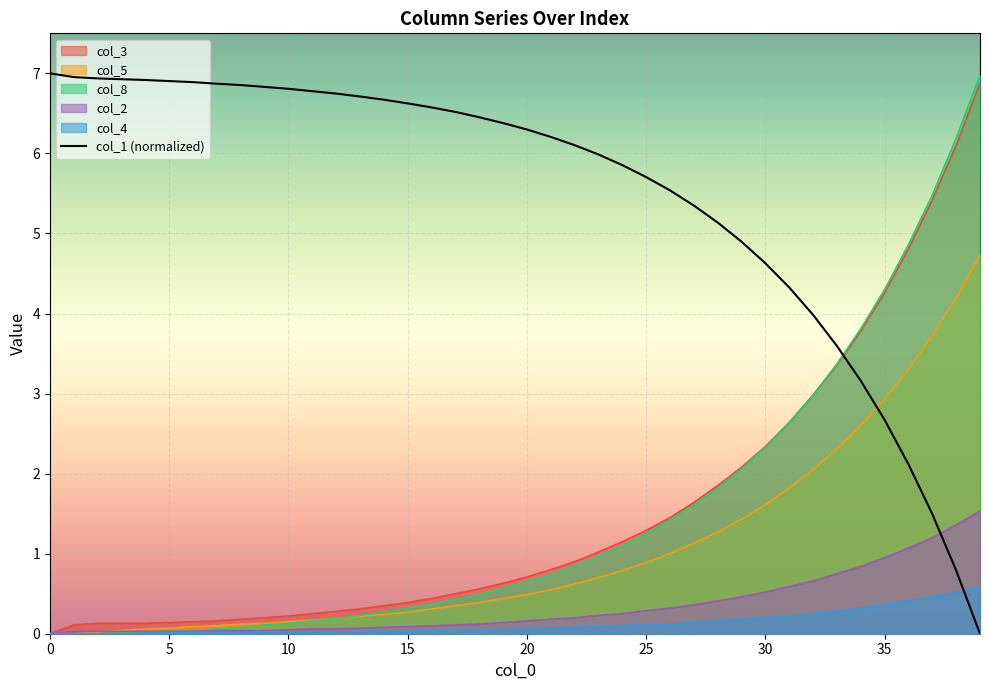

What is the maximum value shown in the chart?

7.0